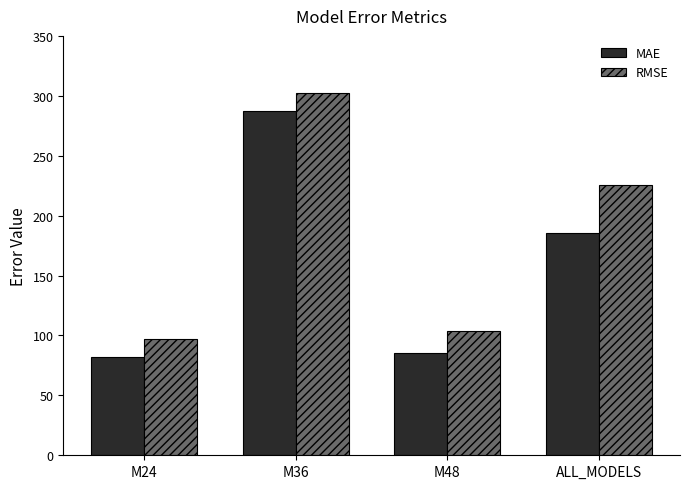

The value of RMSE at M48 is 185.3. True or false?

False